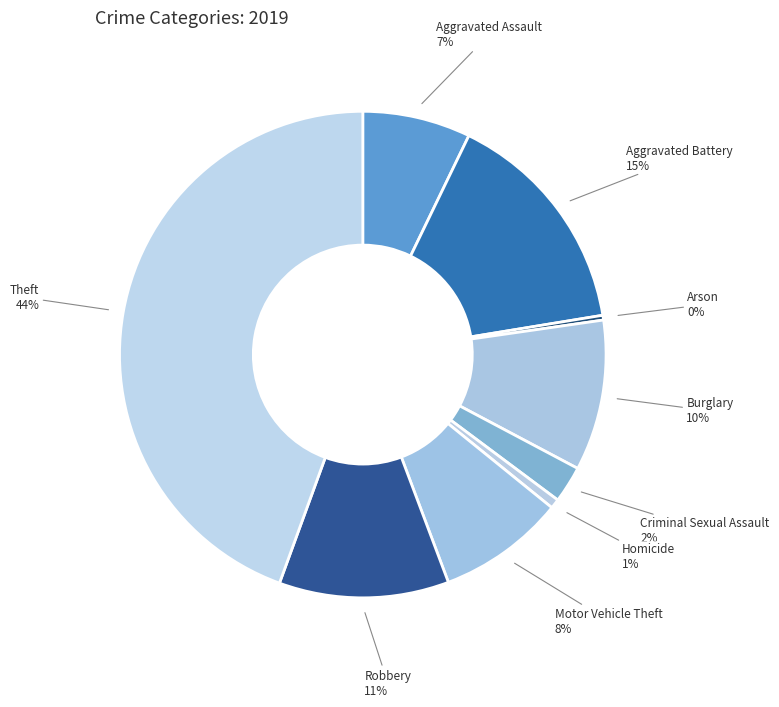

What is the largest slice in the pie chart?

Theft